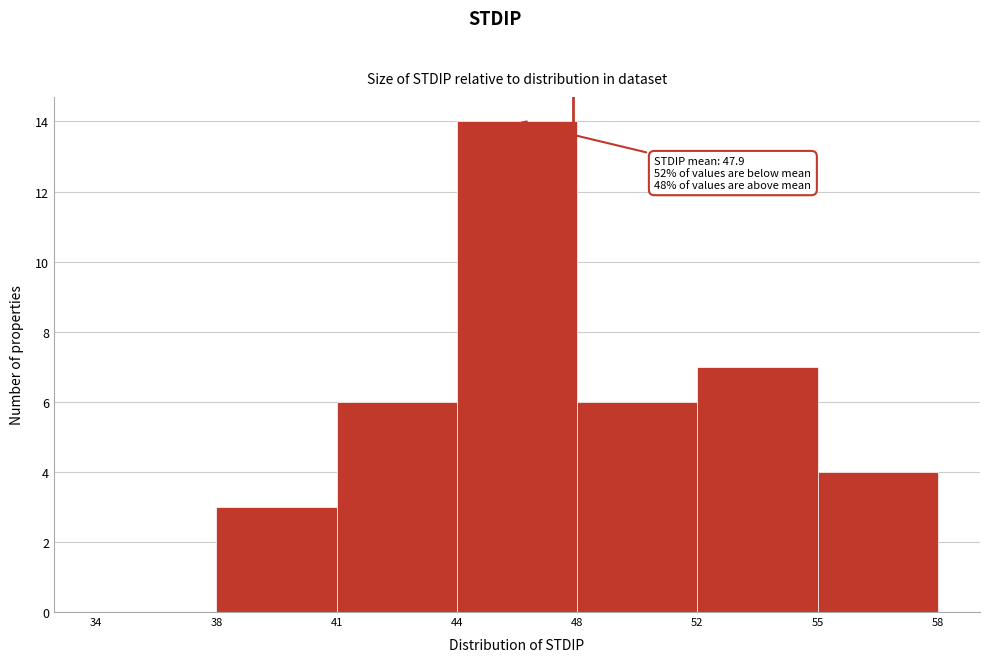

Reading left to right, transcribe all the data shown in this chart.

34=0	38=3	41=6	44=14	48=6	52=7	55=4